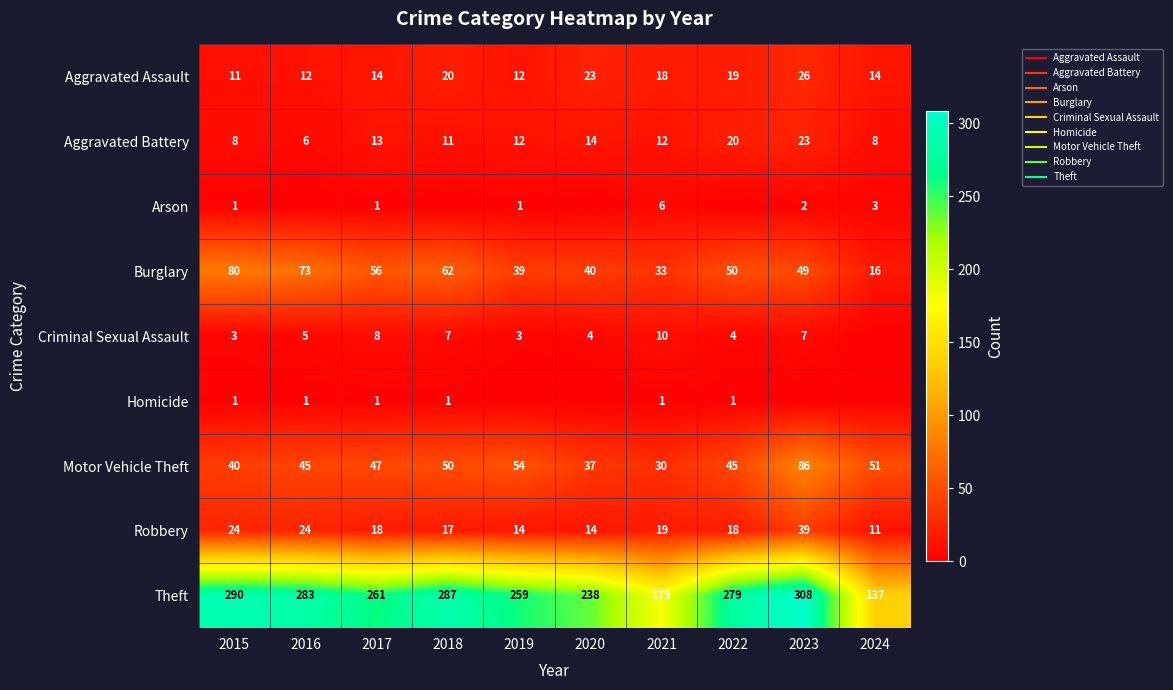

Is the value of Aggravated Assault at 2023 greater than the value of Aggravated Battery at 2018?

Yes